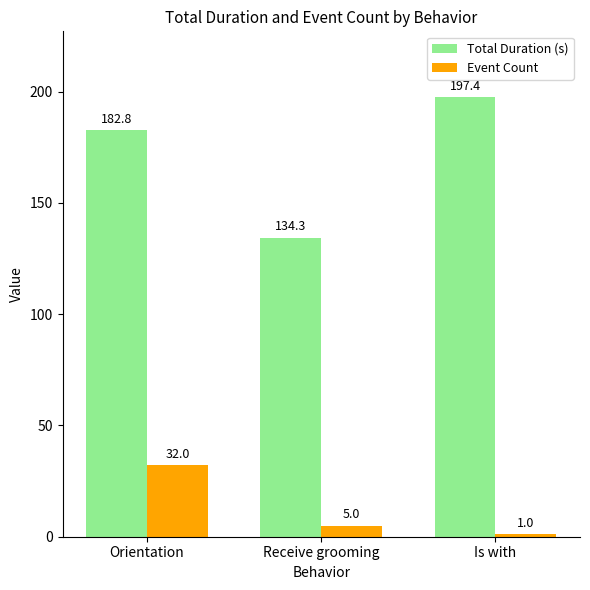

What is the difference between the maximum and minimum values in the Event Count series?

31.0